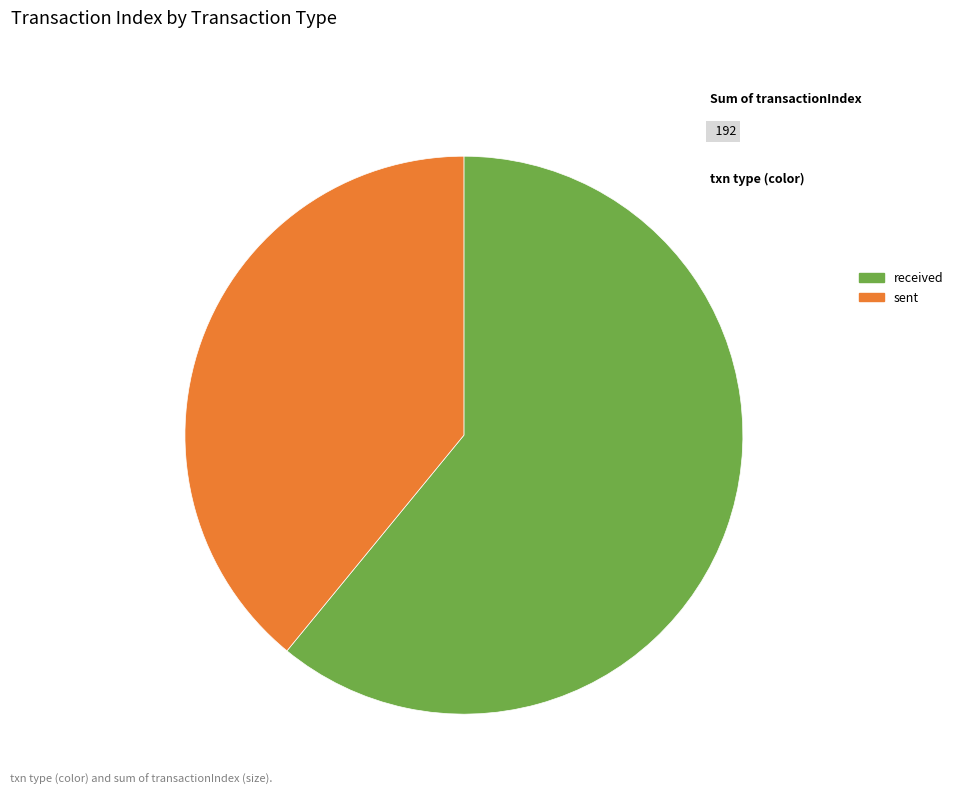

What is the ratio of the value at sent to the value at received?

0.6